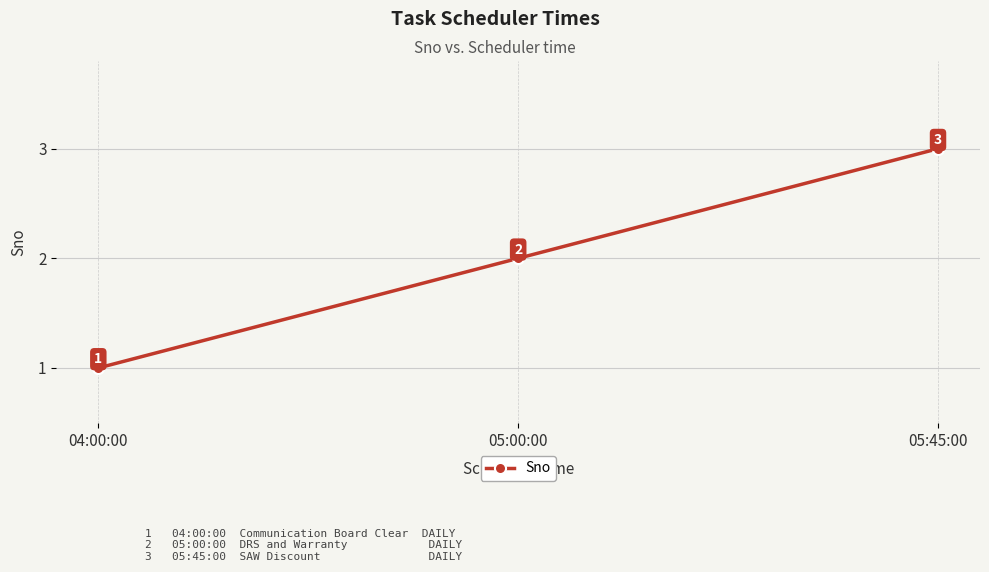

How many data points are less than 2?

1